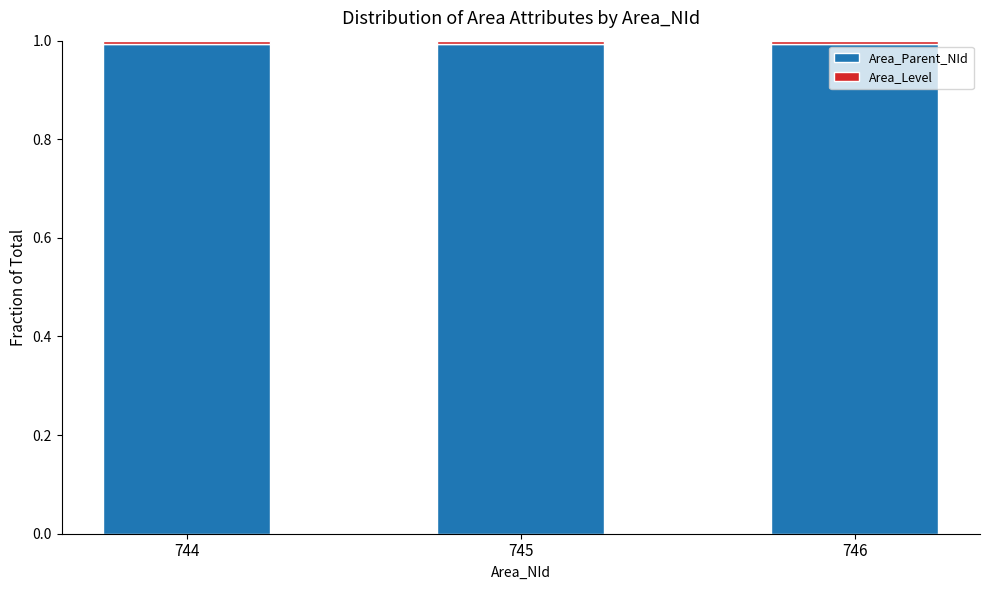

True or false: Area_Parent_NId has a value of 1.5 at 746.

False